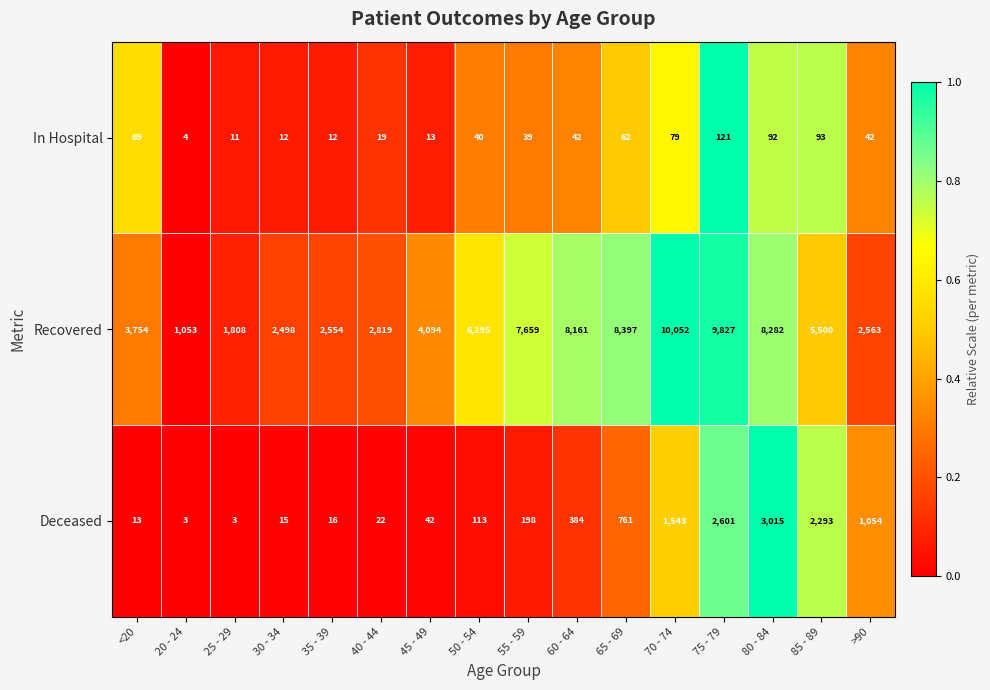

Which series has the largest total across all categories?

Recovered